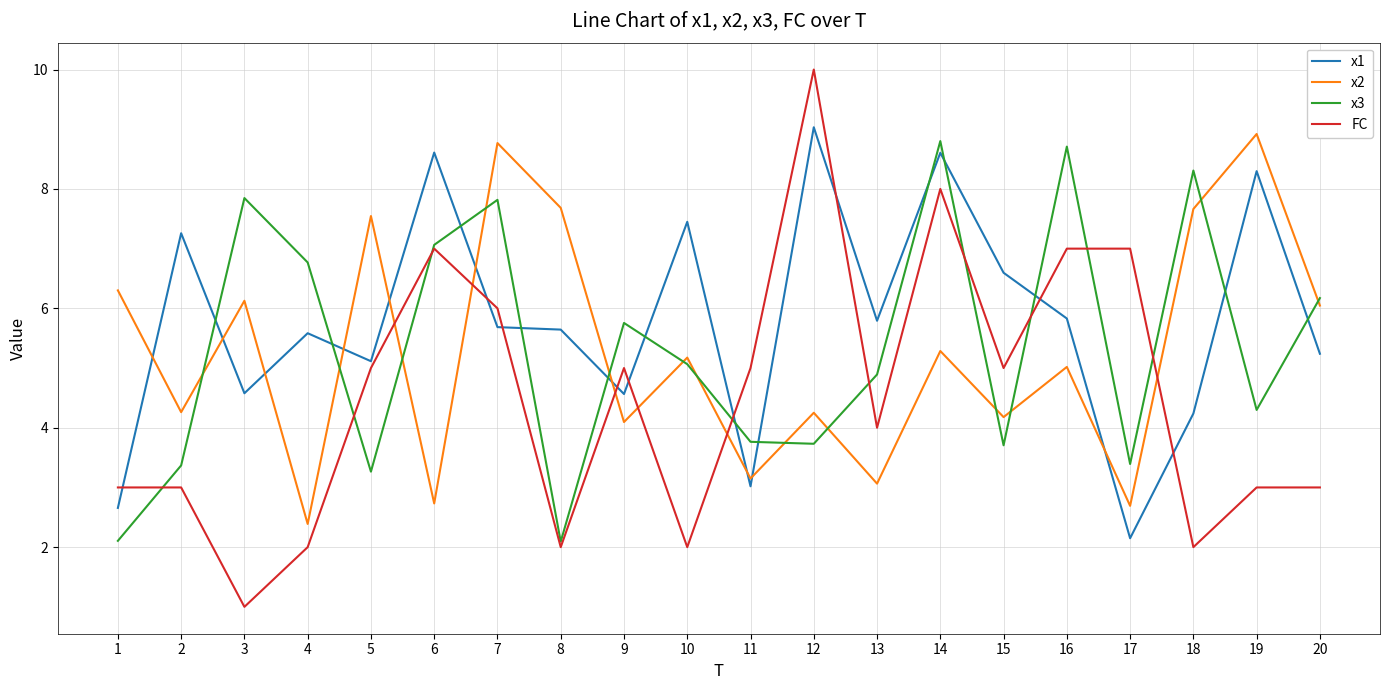

Is it true that x1 equals 1.0 at 17?

False